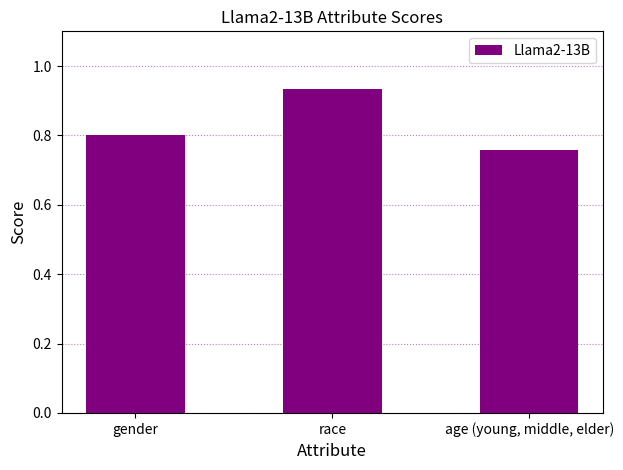

What is the label of the 3rd bar from the left?

age (young, middle, elder)